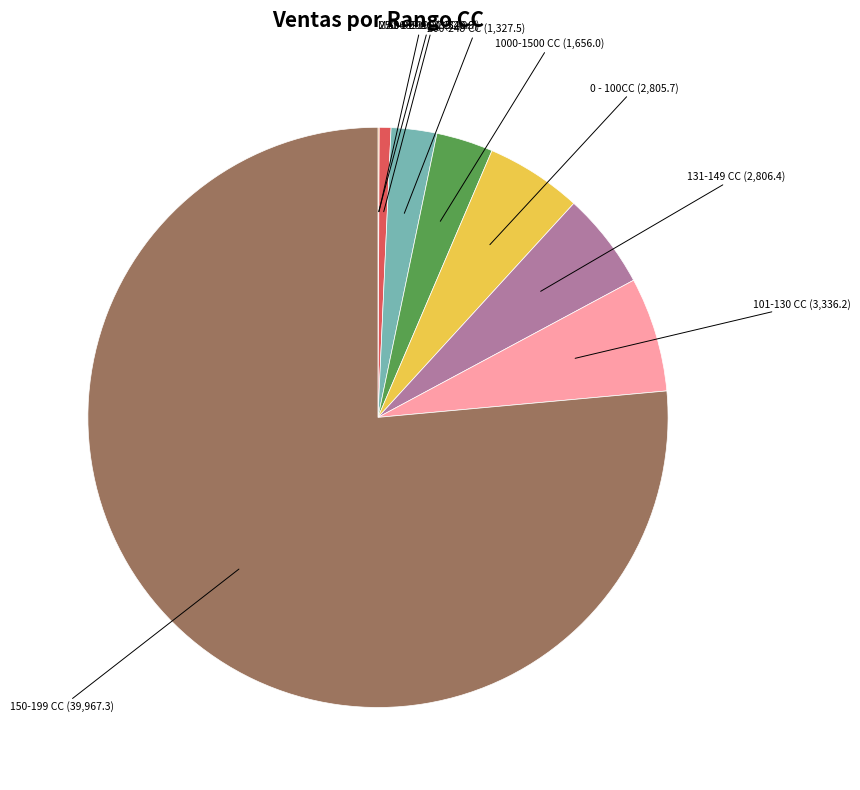

Does any single category account for the majority?

Yes